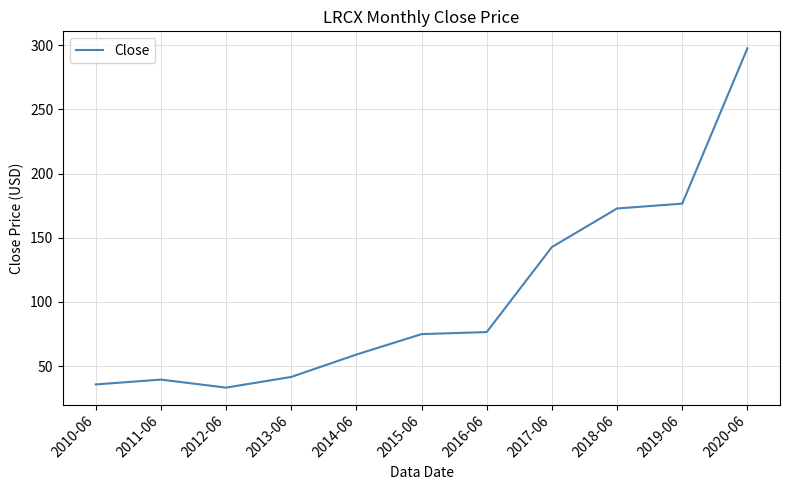

What is the average value?

104.6